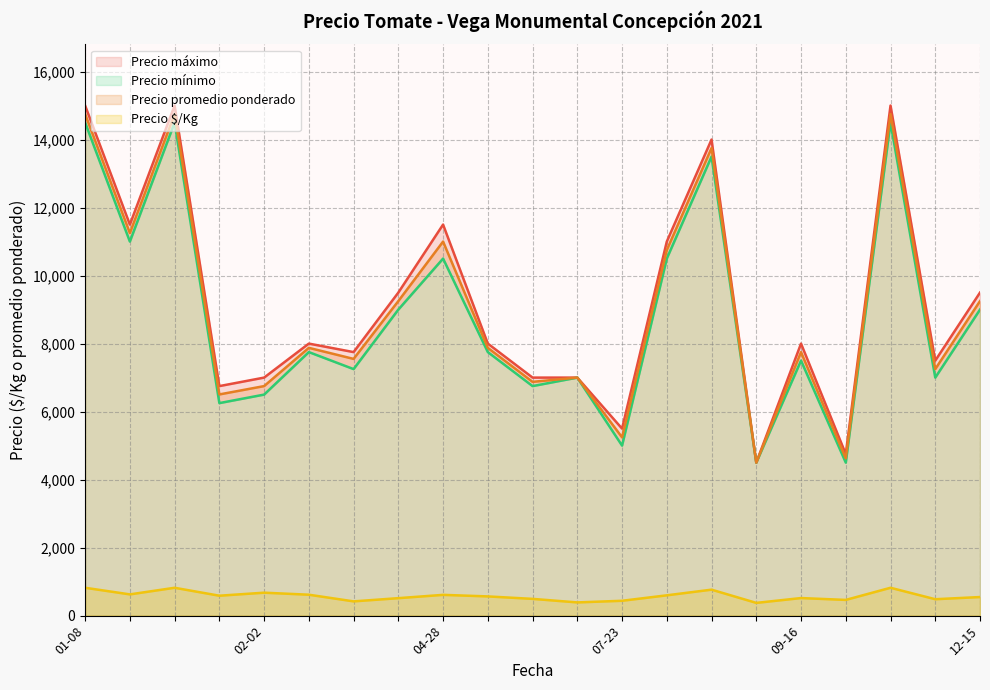

What is the maximum value for Precio promedio ponderado?

14750.0